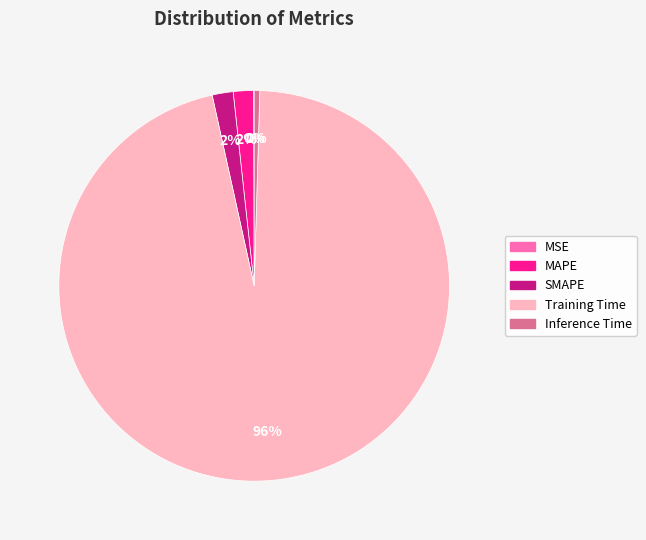

True or false: MAPE accounts for 10% of the total.

False